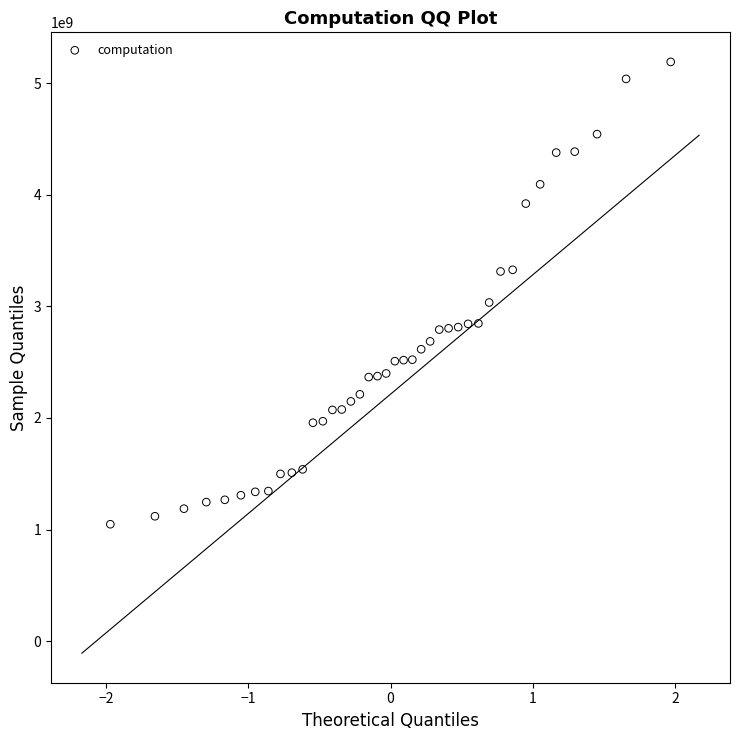

What is the range of Y values (max minus min)?

4143931580.4